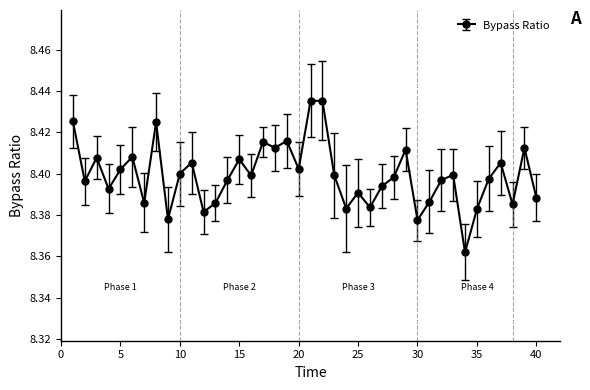

What is the sum of all values?

336.0